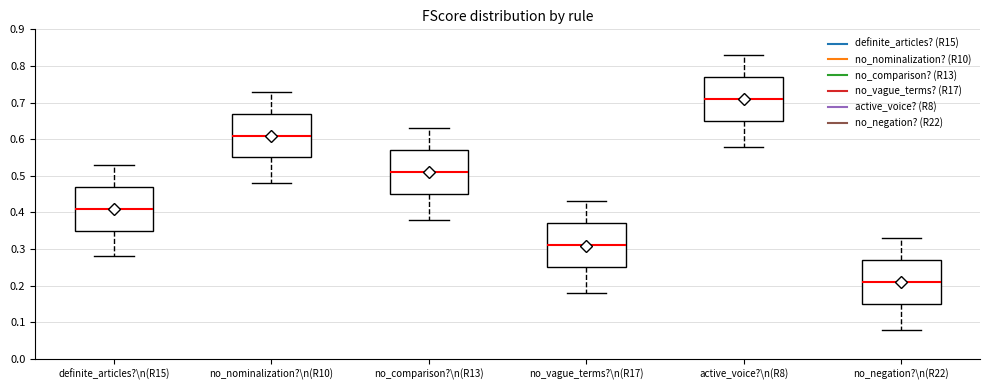

Reading left to right, transcribe this box plot: for each box, give where its median line is, the range the box spans, and where its two whiskers end, as read against the y-axis. The values are not printed on the chart, so give them approximately, as read against the axis.

definite_articles?\n(R15): median 0.41, box 0.35 to 0.47, whiskers 0.28 to 0.53
no_nominalization?\n(R10): median 0.61, box 0.55 to 0.67, whiskers 0.48 to 0.73
no_comparison?\n(R13): median 0.51, box 0.45 to 0.57, whiskers 0.38 to 0.63
no_vague_terms?\n(R17): median 0.31, box 0.25 to 0.37, whiskers 0.18 to 0.43
active_voice?\n(R8): median 0.71, box 0.65 to 0.77, whiskers 0.58 to 0.83
no_negation?\n(R22): median 0.21, box 0.15 to 0.27, whiskers 0.08 to 0.33